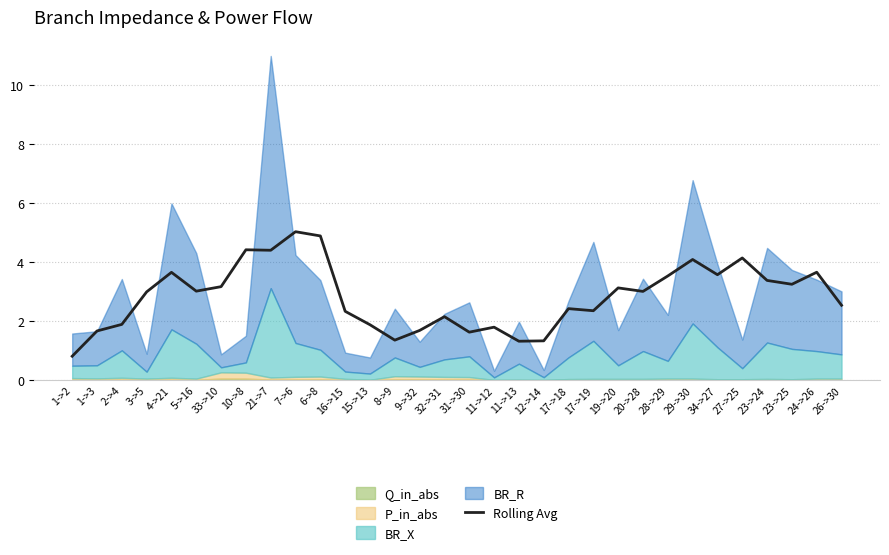

What is the ratio of the value at 32->31 to the value at 12->14?

1.6